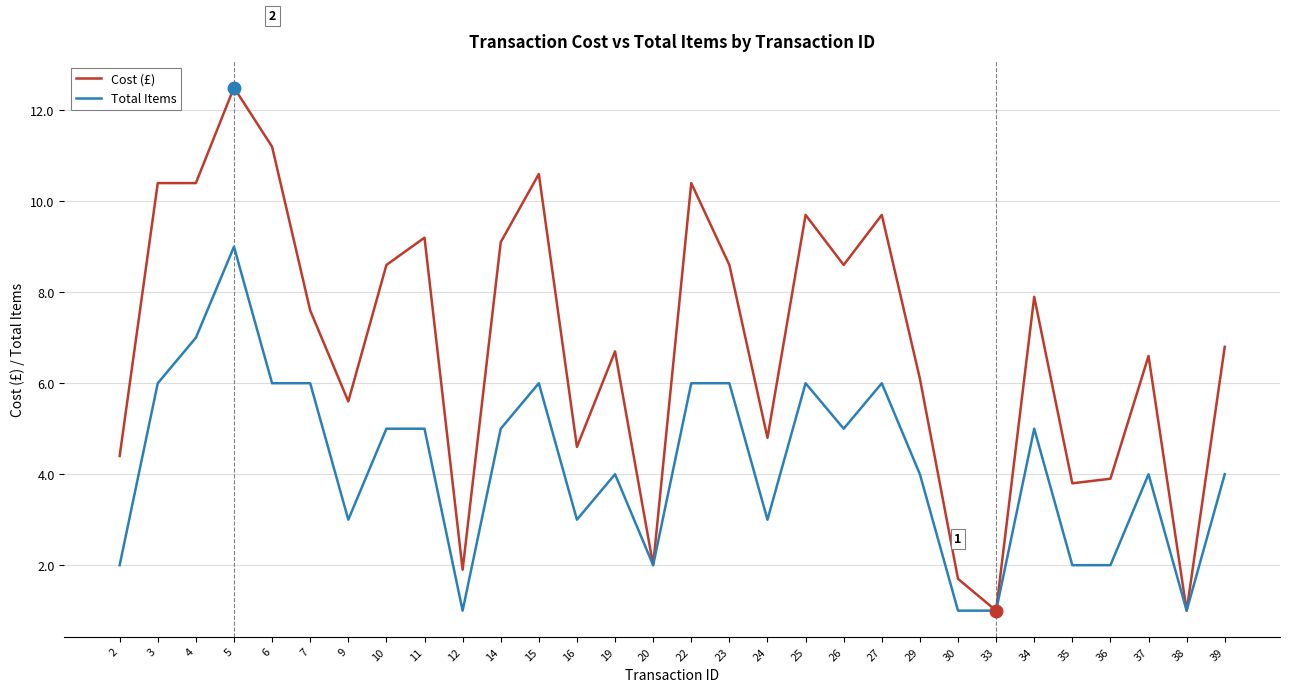

Rank the series by their average value, from lowest to highest.

Total Items, Cost (£)